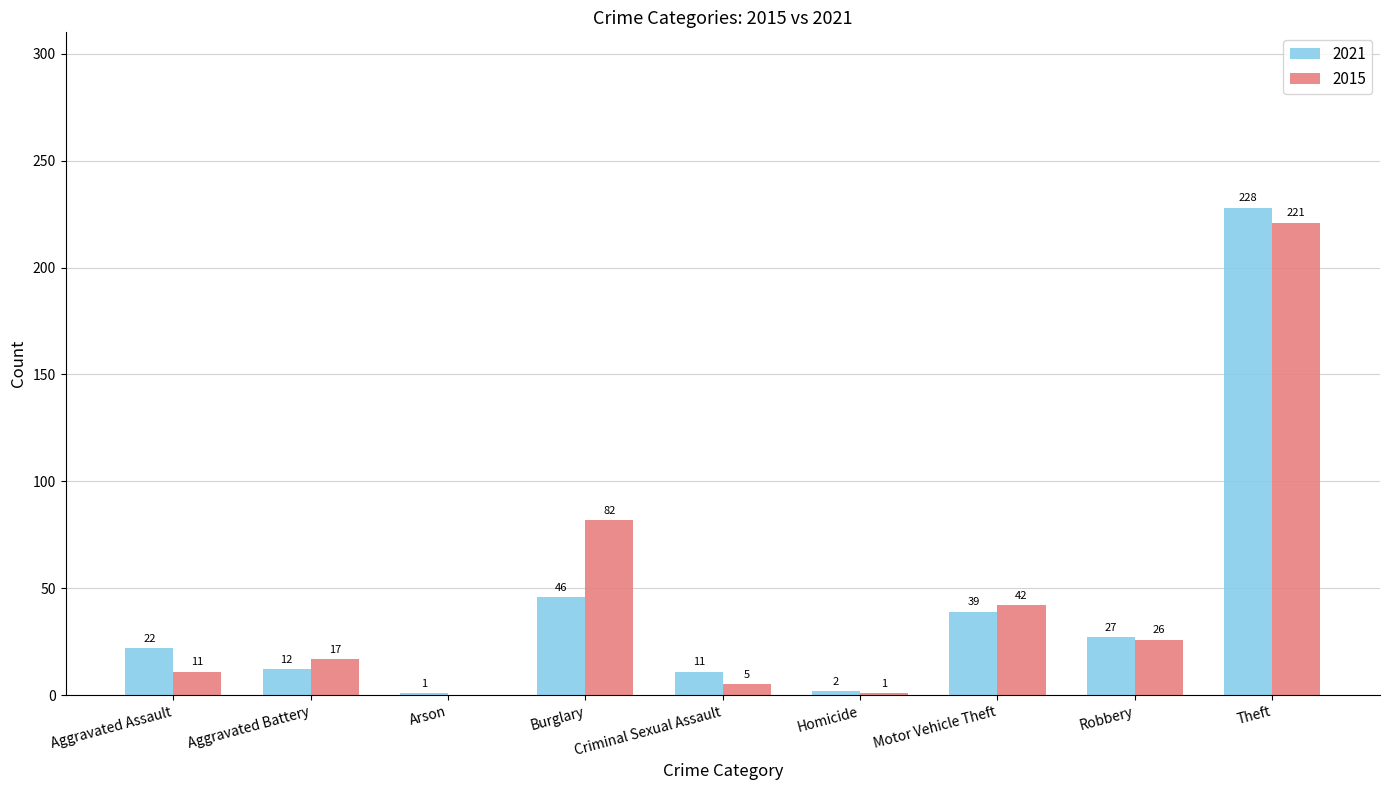

Which series changed the most between Aggravated Battery and Homicide?

2015